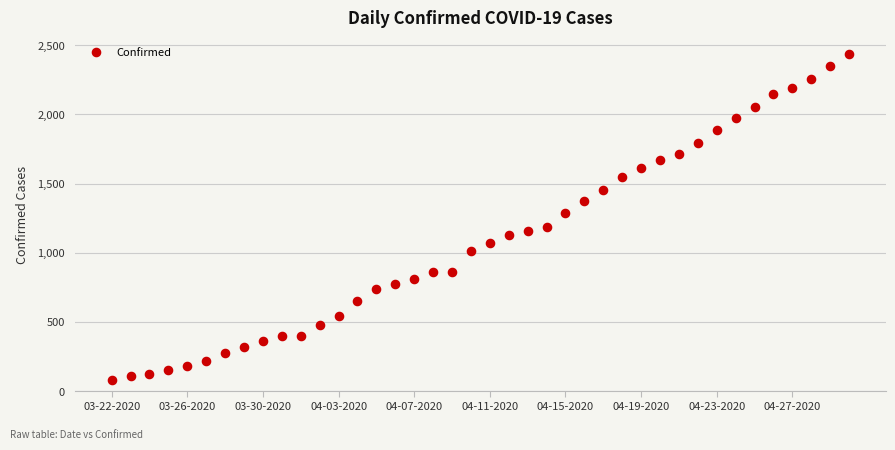

What Y value in the scatter plot is closest to 1259?

1285